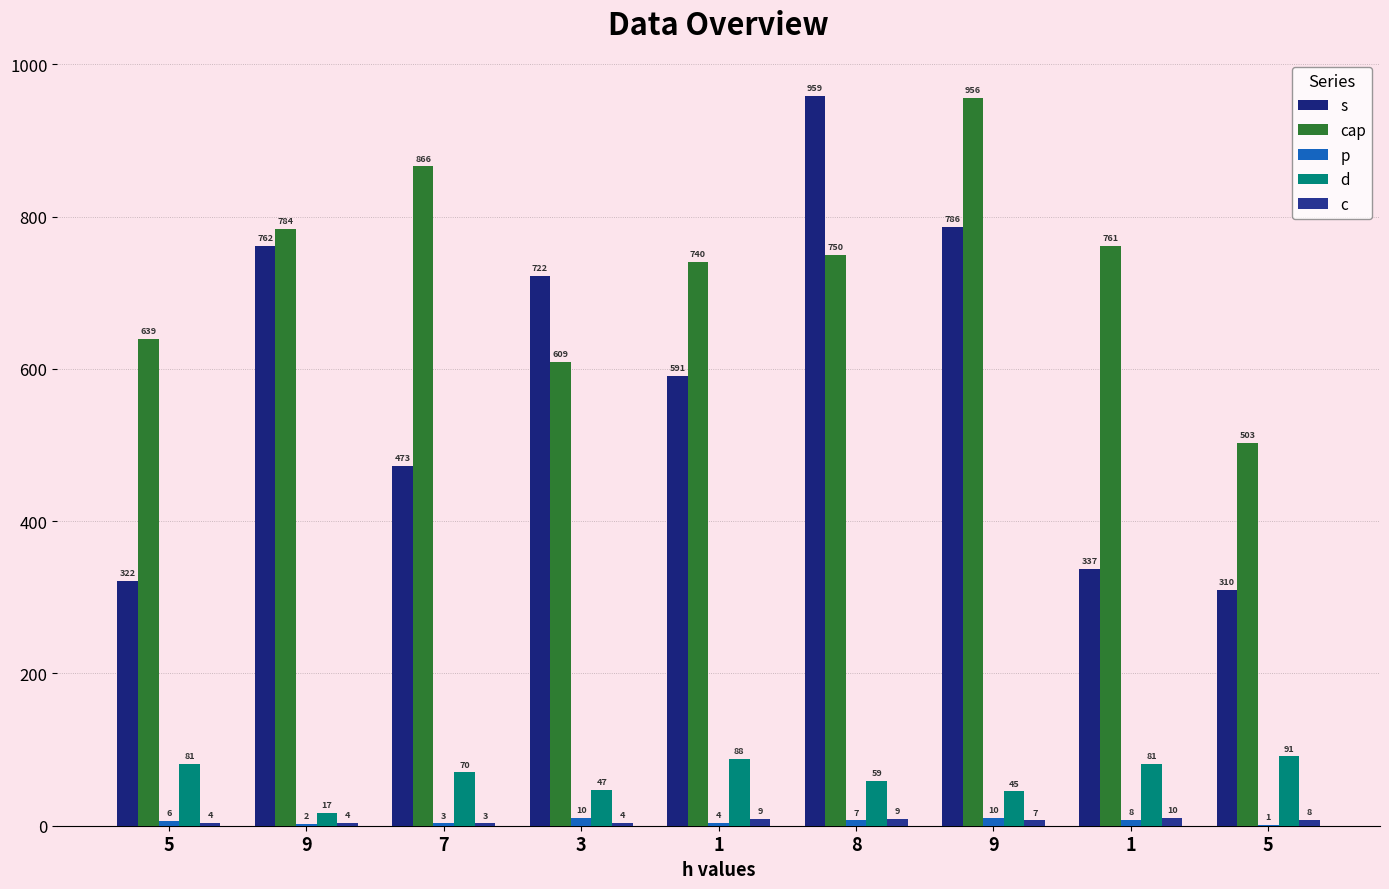

True or false: c has a value of 3 at 5.

False